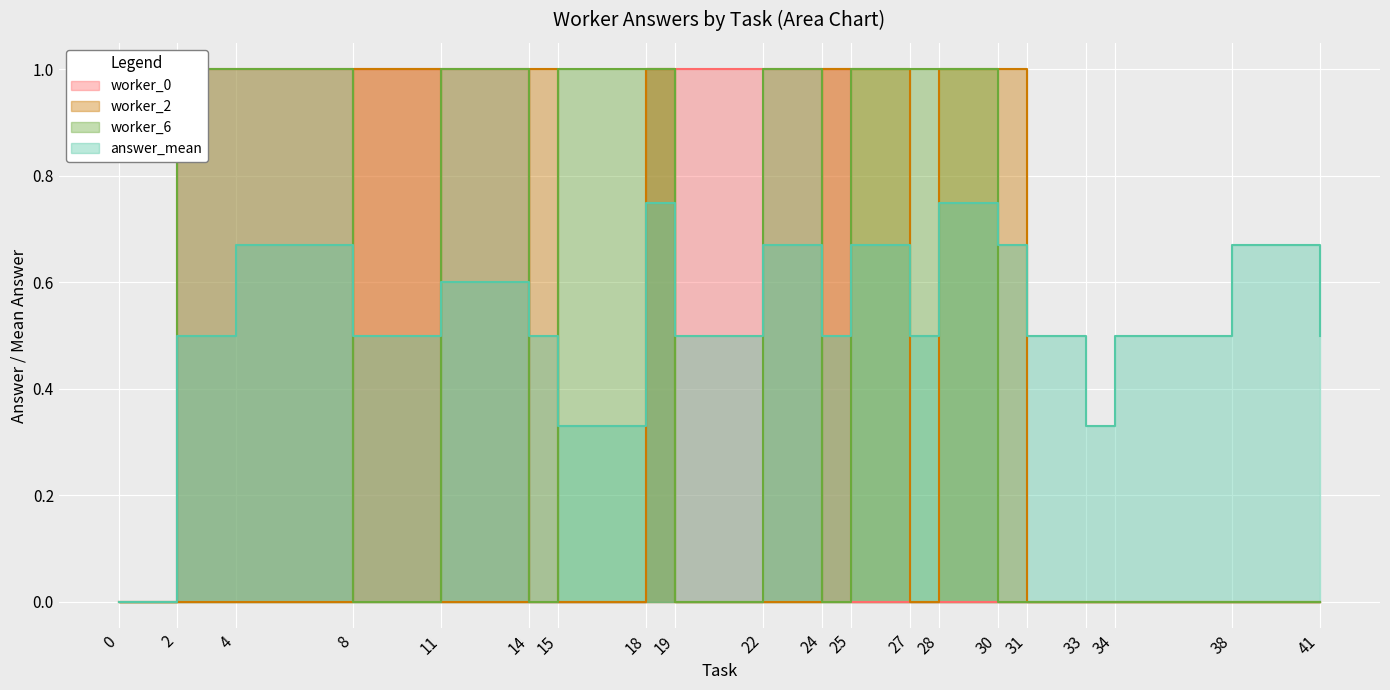

Reading left to right, list all the values displayed in this chart.

worker_0: 0.0	1.0	1.0	1.0	1.0	0.0	0.0	1.0	1.0	1.0	1.0	0.0	0.0	0.0	0.0	0.0	0.0	0.0	0.0	0.0
worker_2: 0.0	0.0	0.0	1.0	0.0	1.0	0.0	1.0	0.0	0.0	1.0	1.0	0.0	1.0	1.0	0.0	0.0	0.0	0.0	0.0
worker_6: 0.0	1.0	1.0	0.0	1.0	0.0	1.0	1.0	0.0	1.0	0.0	1.0	1.0	1.0	0.0	0.0	0.0	0.0	0.0	0.0
answer_mean: 0.0	0.5	0.7	0.5	0.6	0.5	0.3	0.8	0.5	0.7	0.5	0.7	0.5	0.8	0.7	0.5	0.3	0.5	0.7	0.5